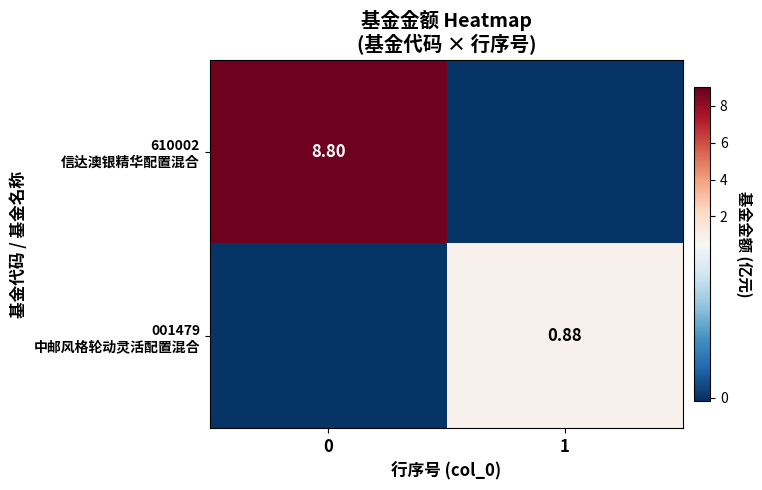

How many positive values does the 610002 信达澳银精华配置混合 series have?

1